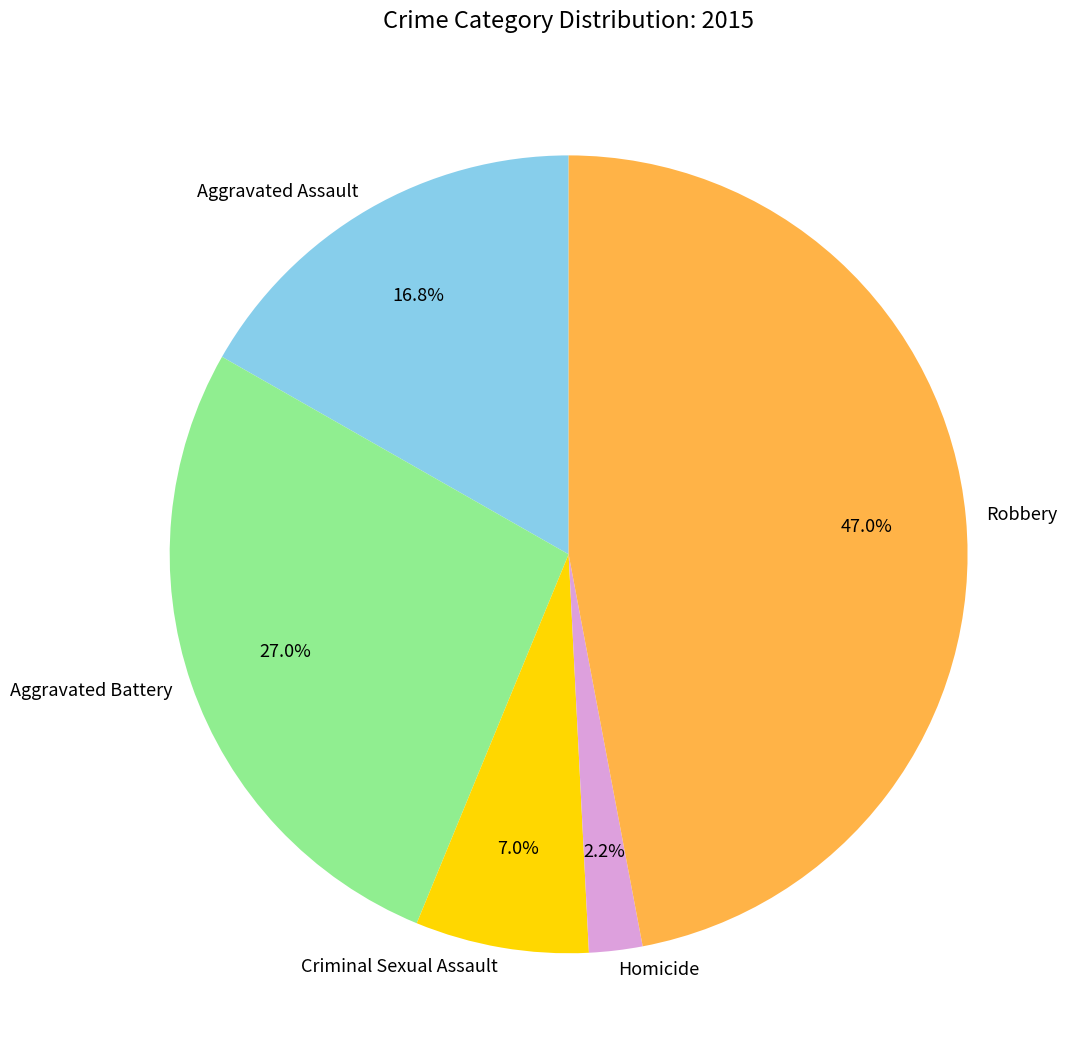

Which slice is the largest?

Robbery